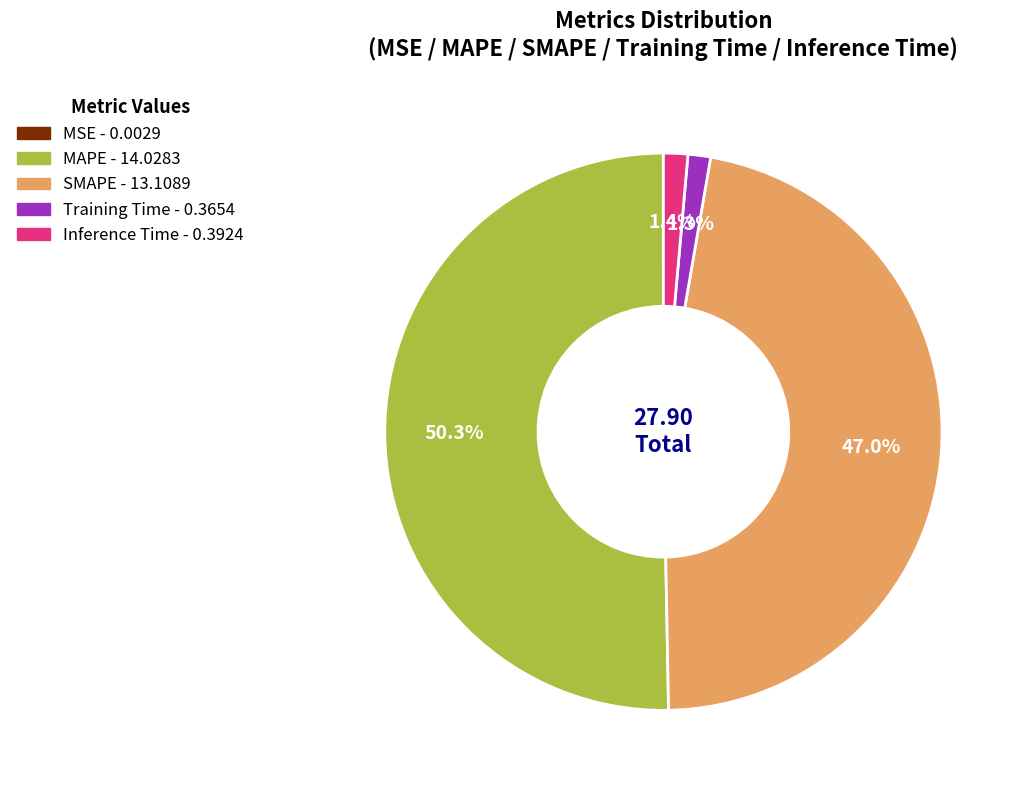

Which slice represents more than half of the pie?

MAPE